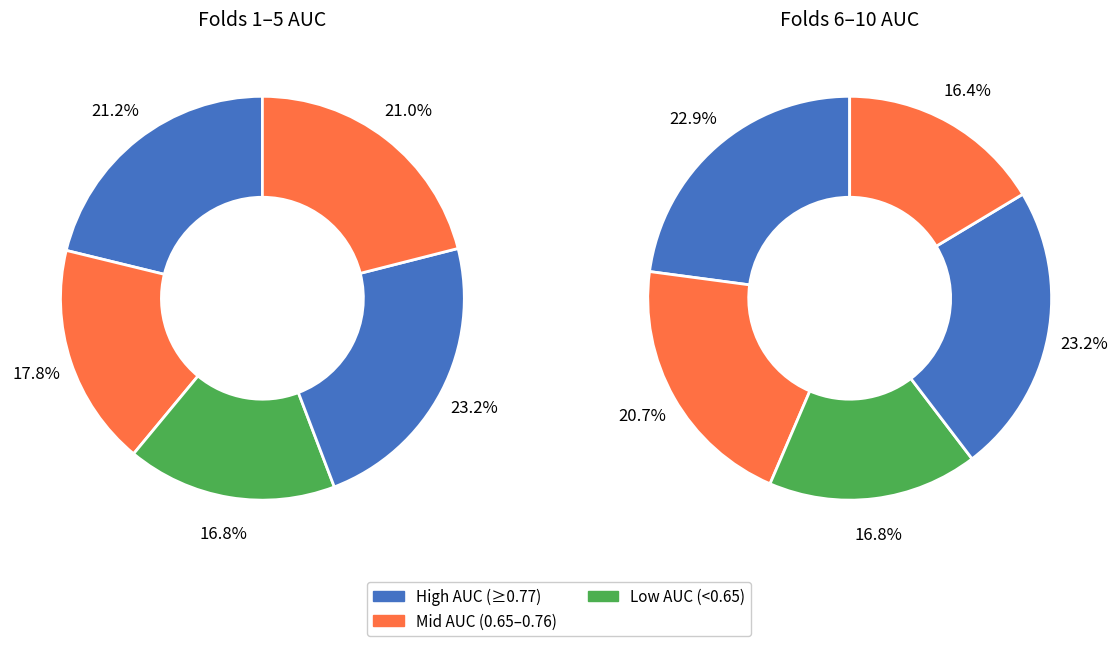

To the nearest percent, what is the difference between the largest and smallest slice percentages?

7%